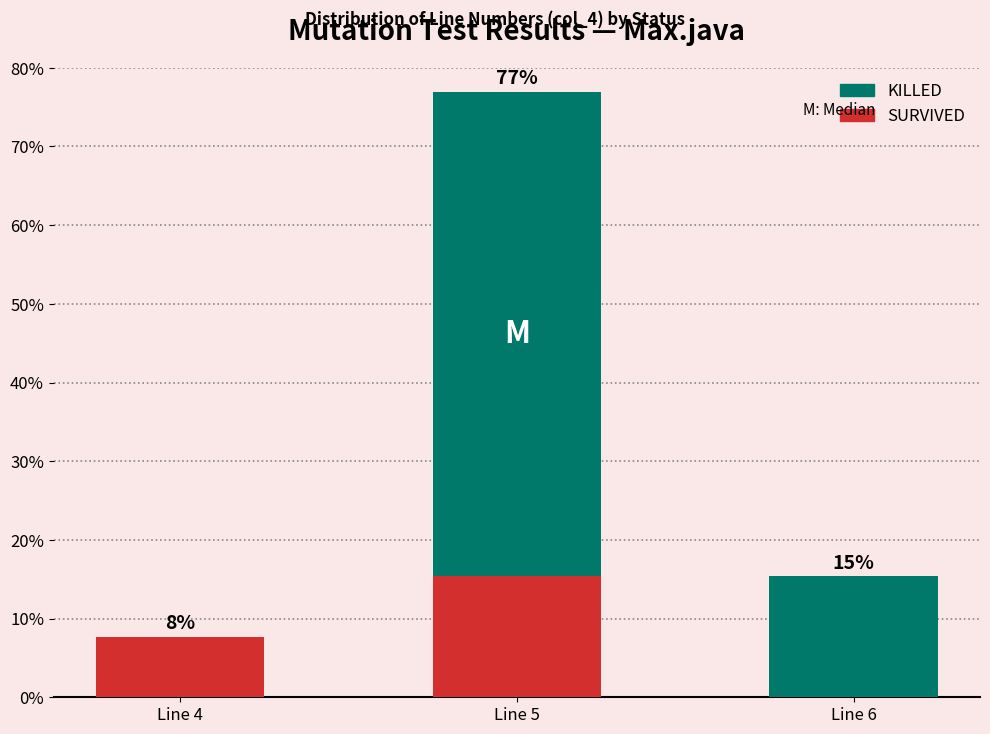

What is the approximate value of KILLED at Line 5?

61.5